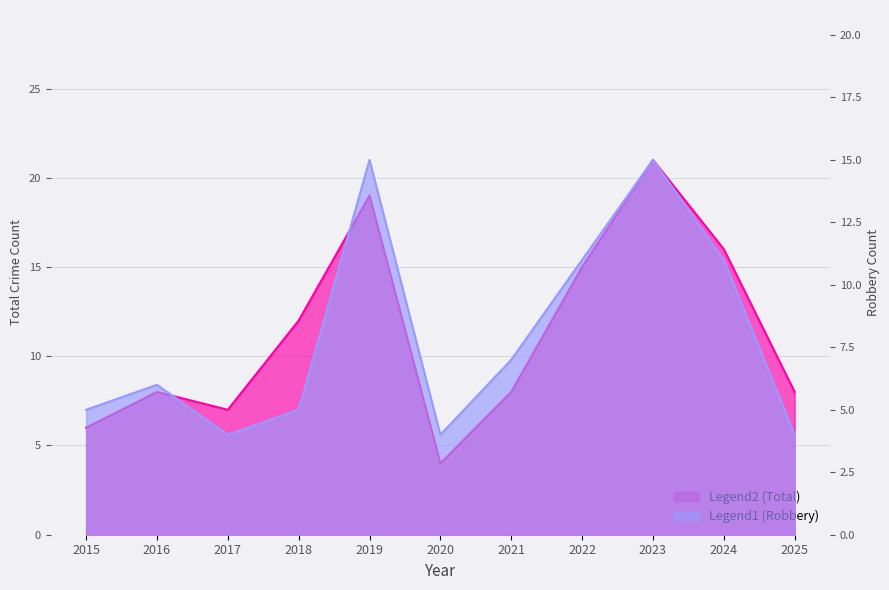

How many interior local peaks does the Robbery series have?

3